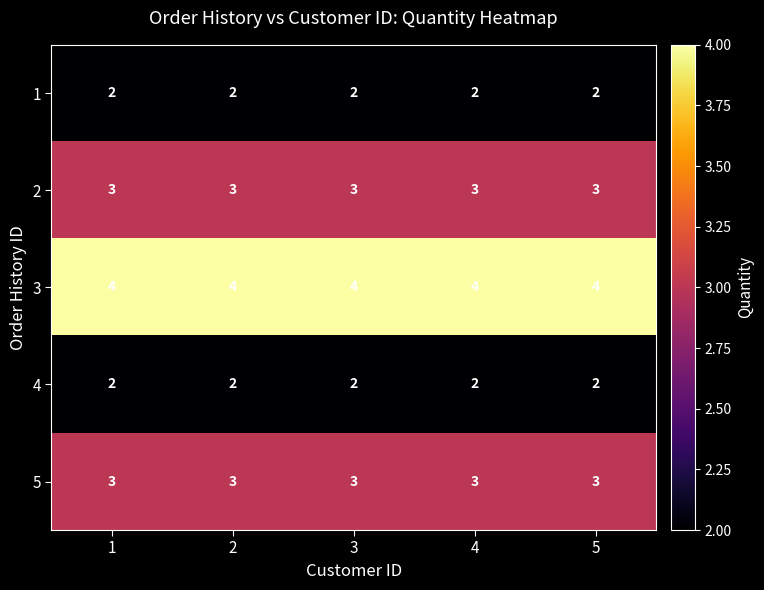

What is the highest value of the 2 series?

3